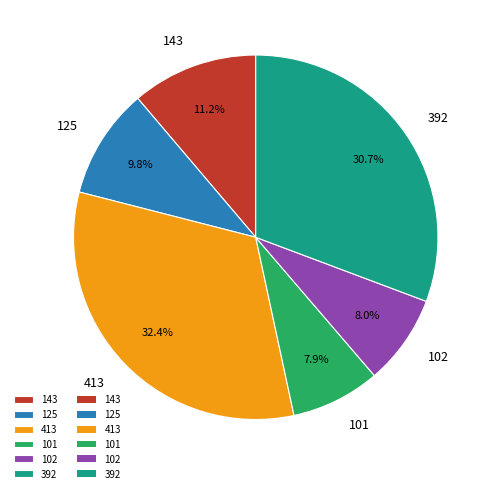

To the nearest percent, what is the combined percentage of 392 and 413?

63%